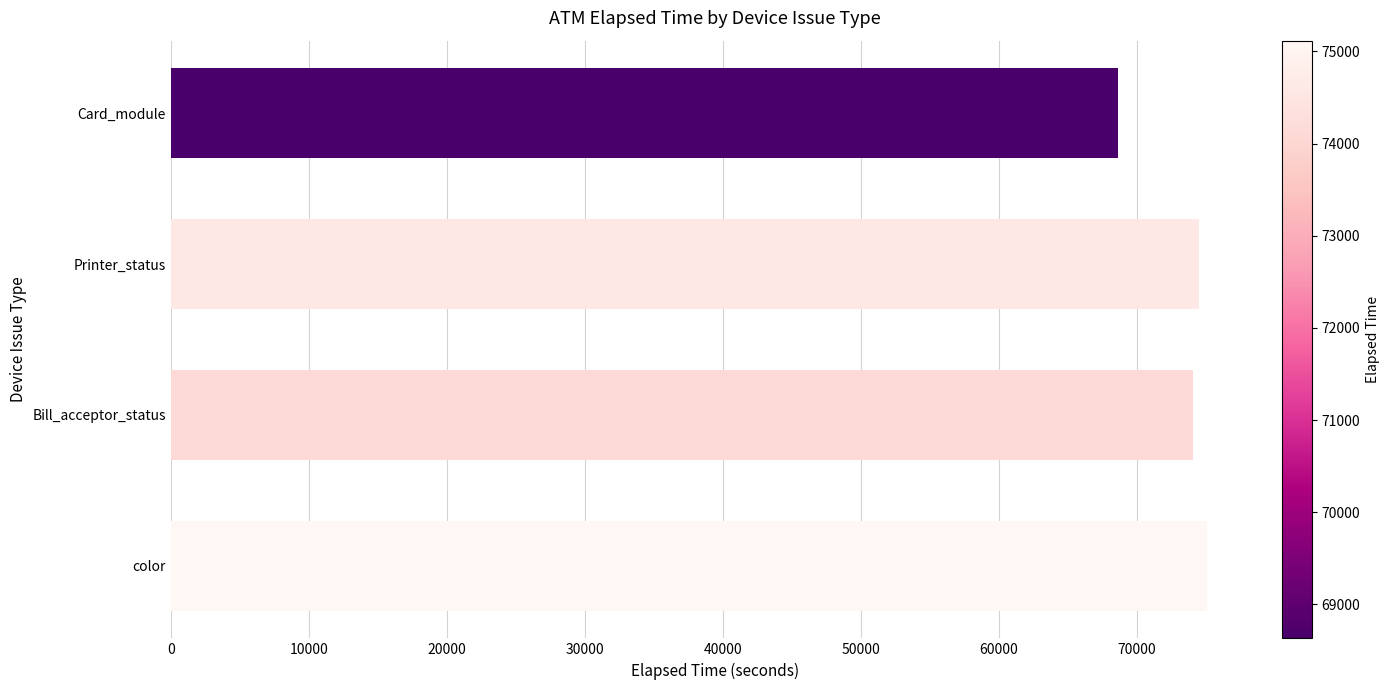

Reading bottom to top, transcribe all the data shown in this chart.

color=75116.2	Bill_acceptor_status=74124.0	Printer_status=74560.0	Card_module=68631.0